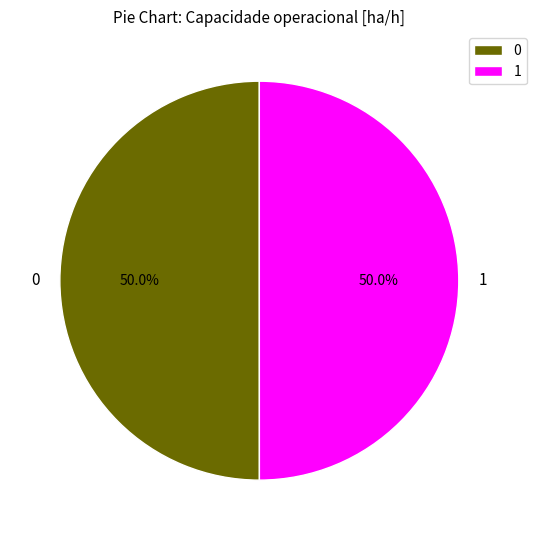

To the nearest percent, what portion does 0 represent?

50%